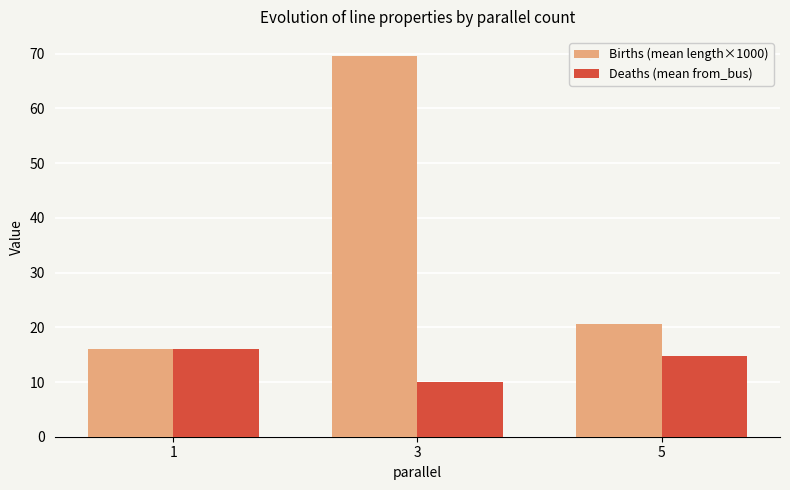

What are all the series names shown in the legend?

Births (mean length×1000), Deaths (mean from_bus)